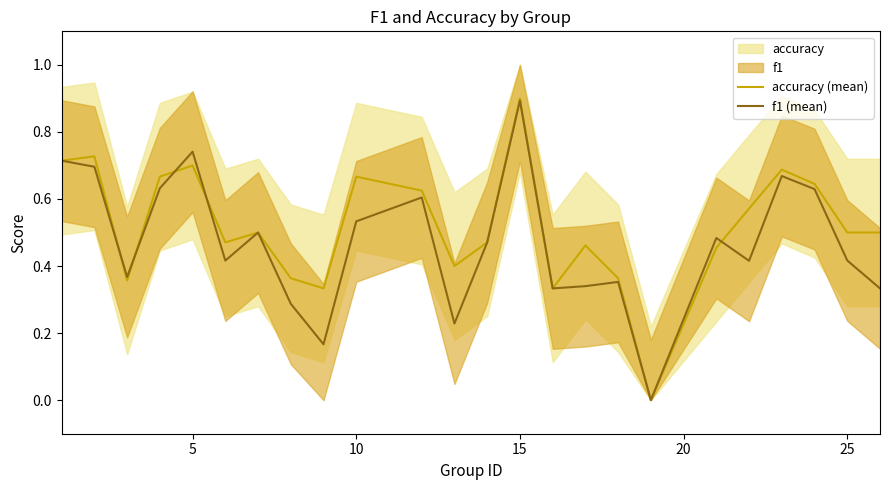

What is the maximum value for accuracy (mean)?

0.9